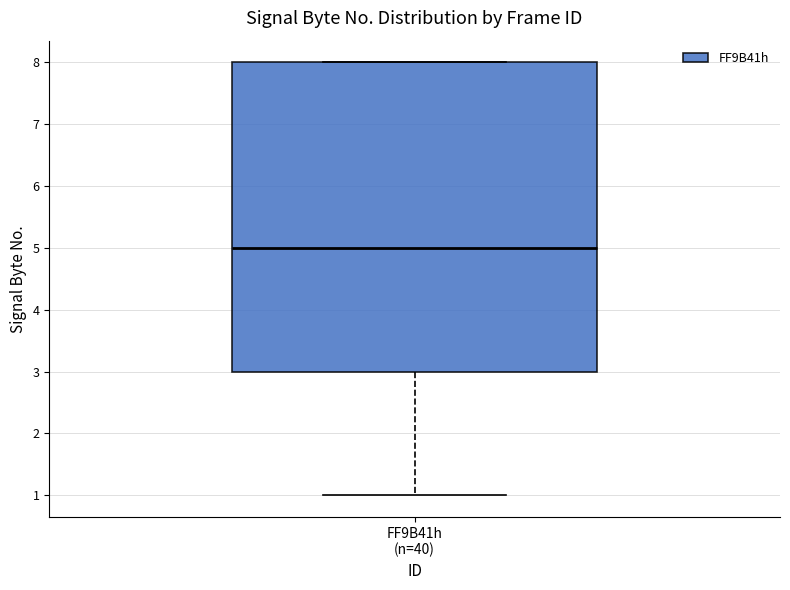

Transcribe this box plot: give where the median line is, the range the box spans, and where the two whiskers end, as read against the y-axis. The values are not printed on the chart, so give them approximately, as read against the axis.

median 5, box 3 to 8, whiskers 1 to 8